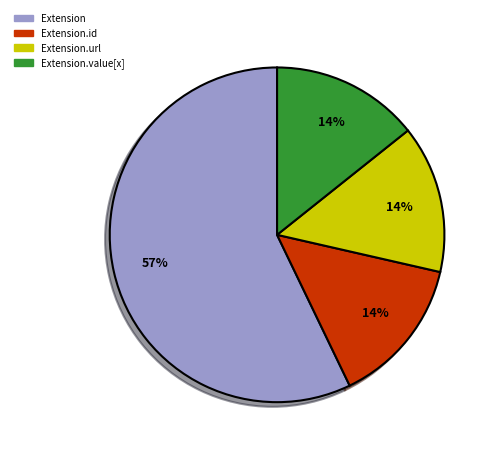

Count the number of slices in the pie.

4